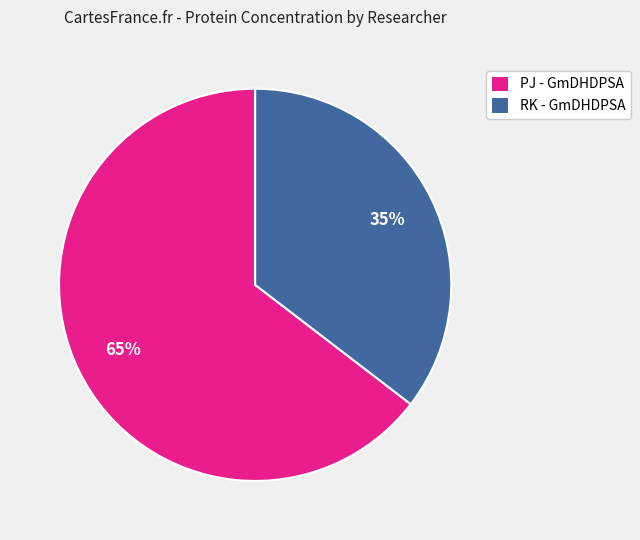

To the nearest percent, what portion does RK - GmDHDPSA represent?

35%